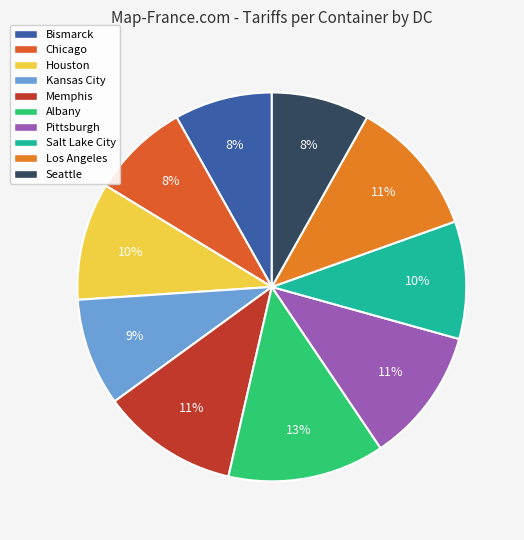

Approximately how many times larger is the value at Chicago compared to Pittsburgh?

0.7